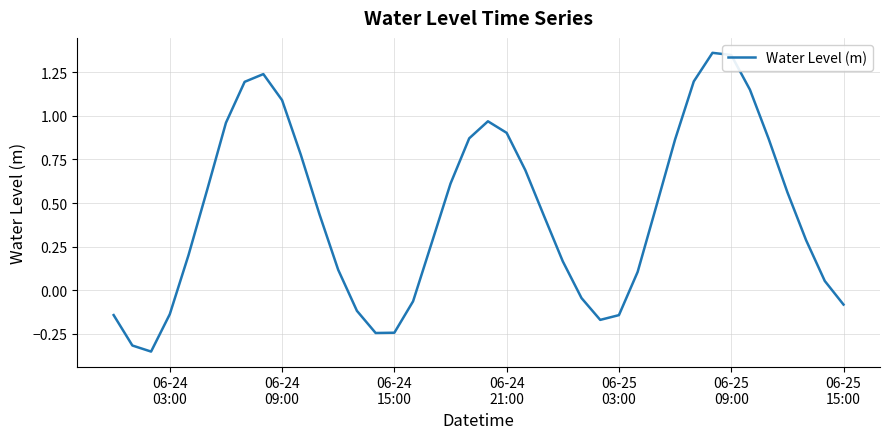

What is the difference between the maximum and minimum values?

1.7